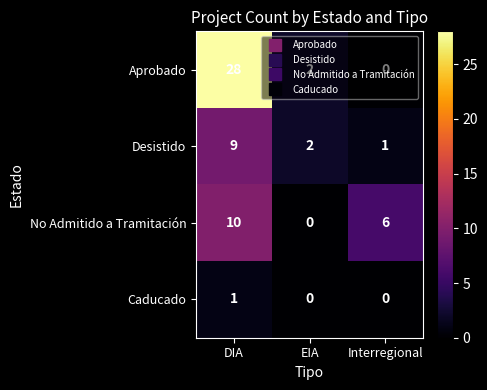

What is the difference between the maximum and minimum values in the Desistido series?

8